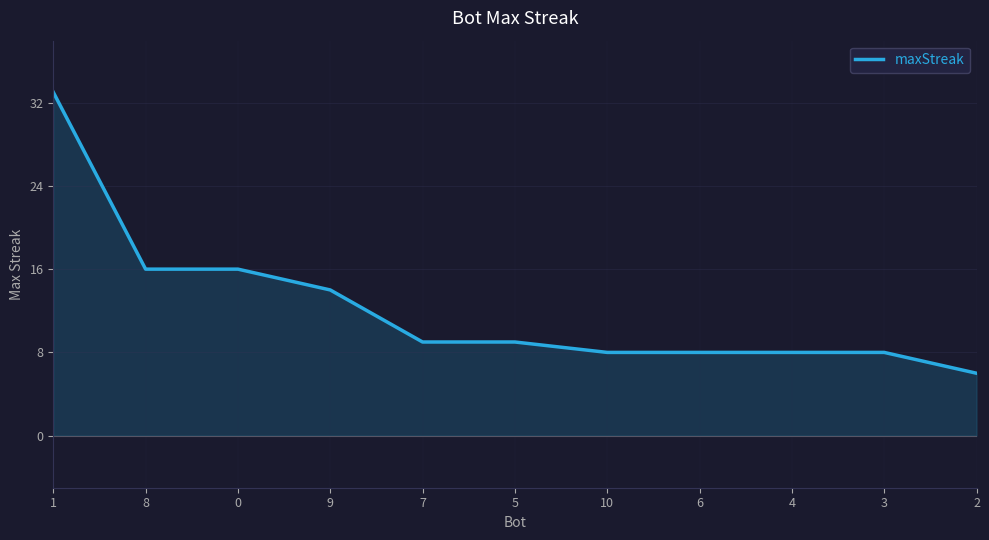

Is it true that the value at 8 is 26?

False